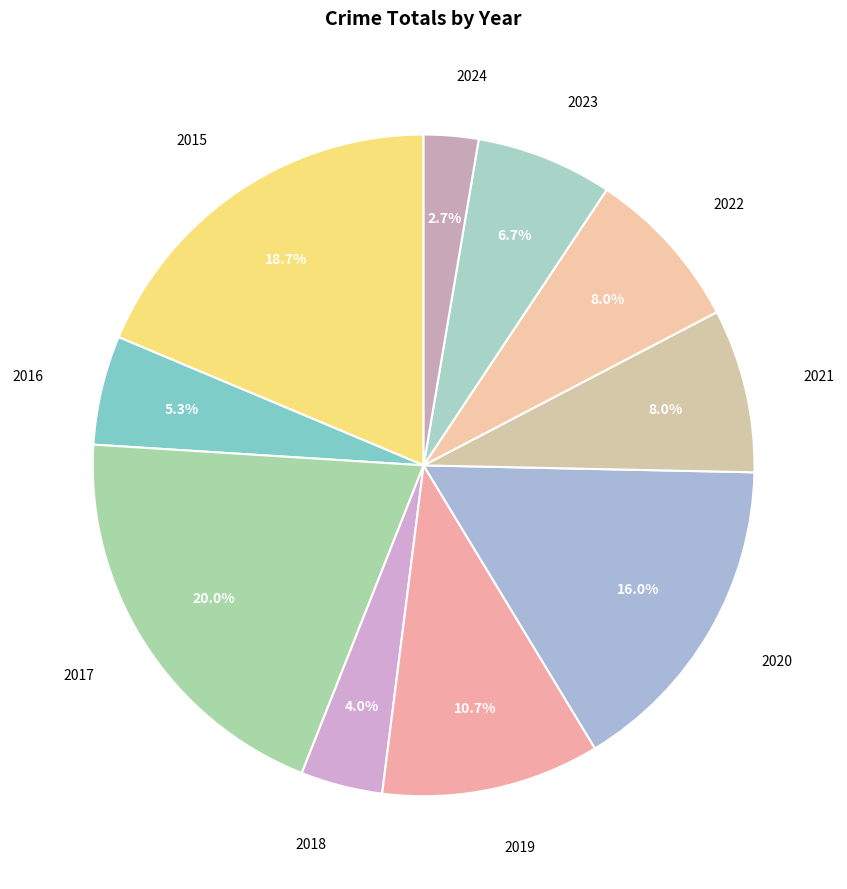

To the nearest percent, what portion does 2020 represent?

16%